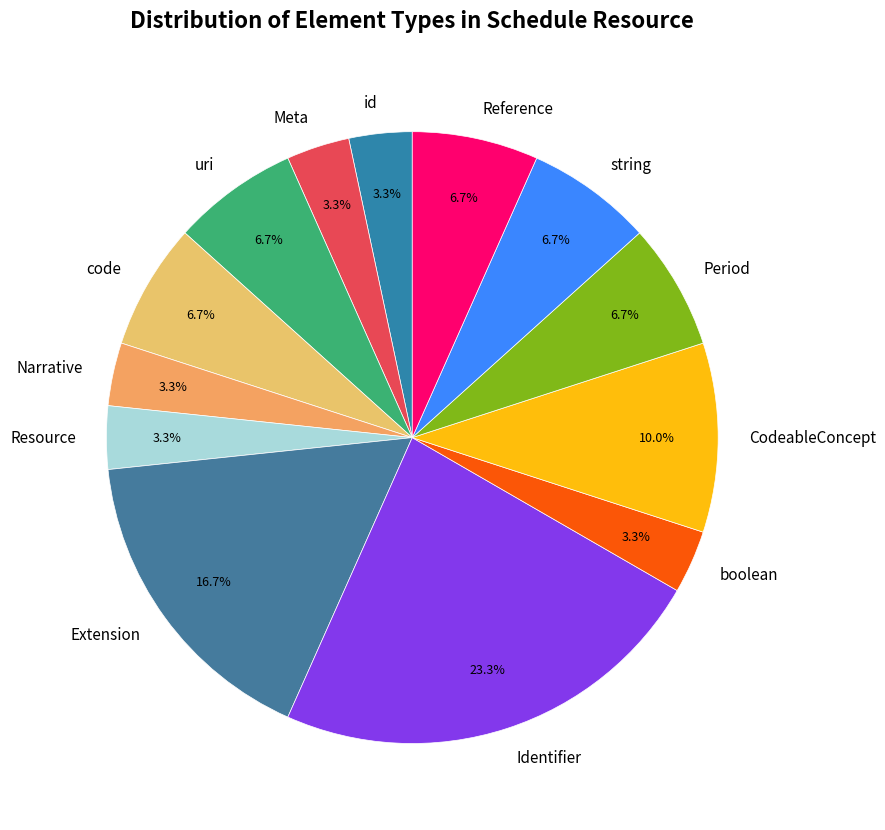

Which slice is the largest?

Identifier